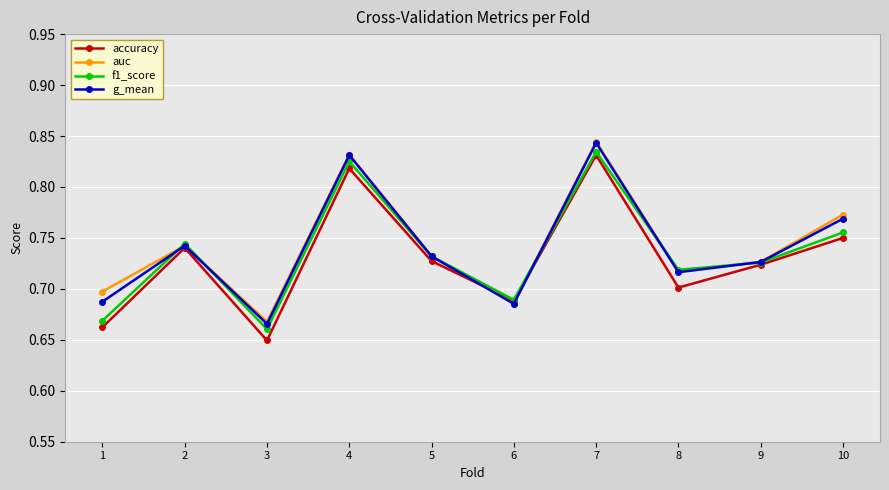

Which series has the widest spread of values?

accuracy